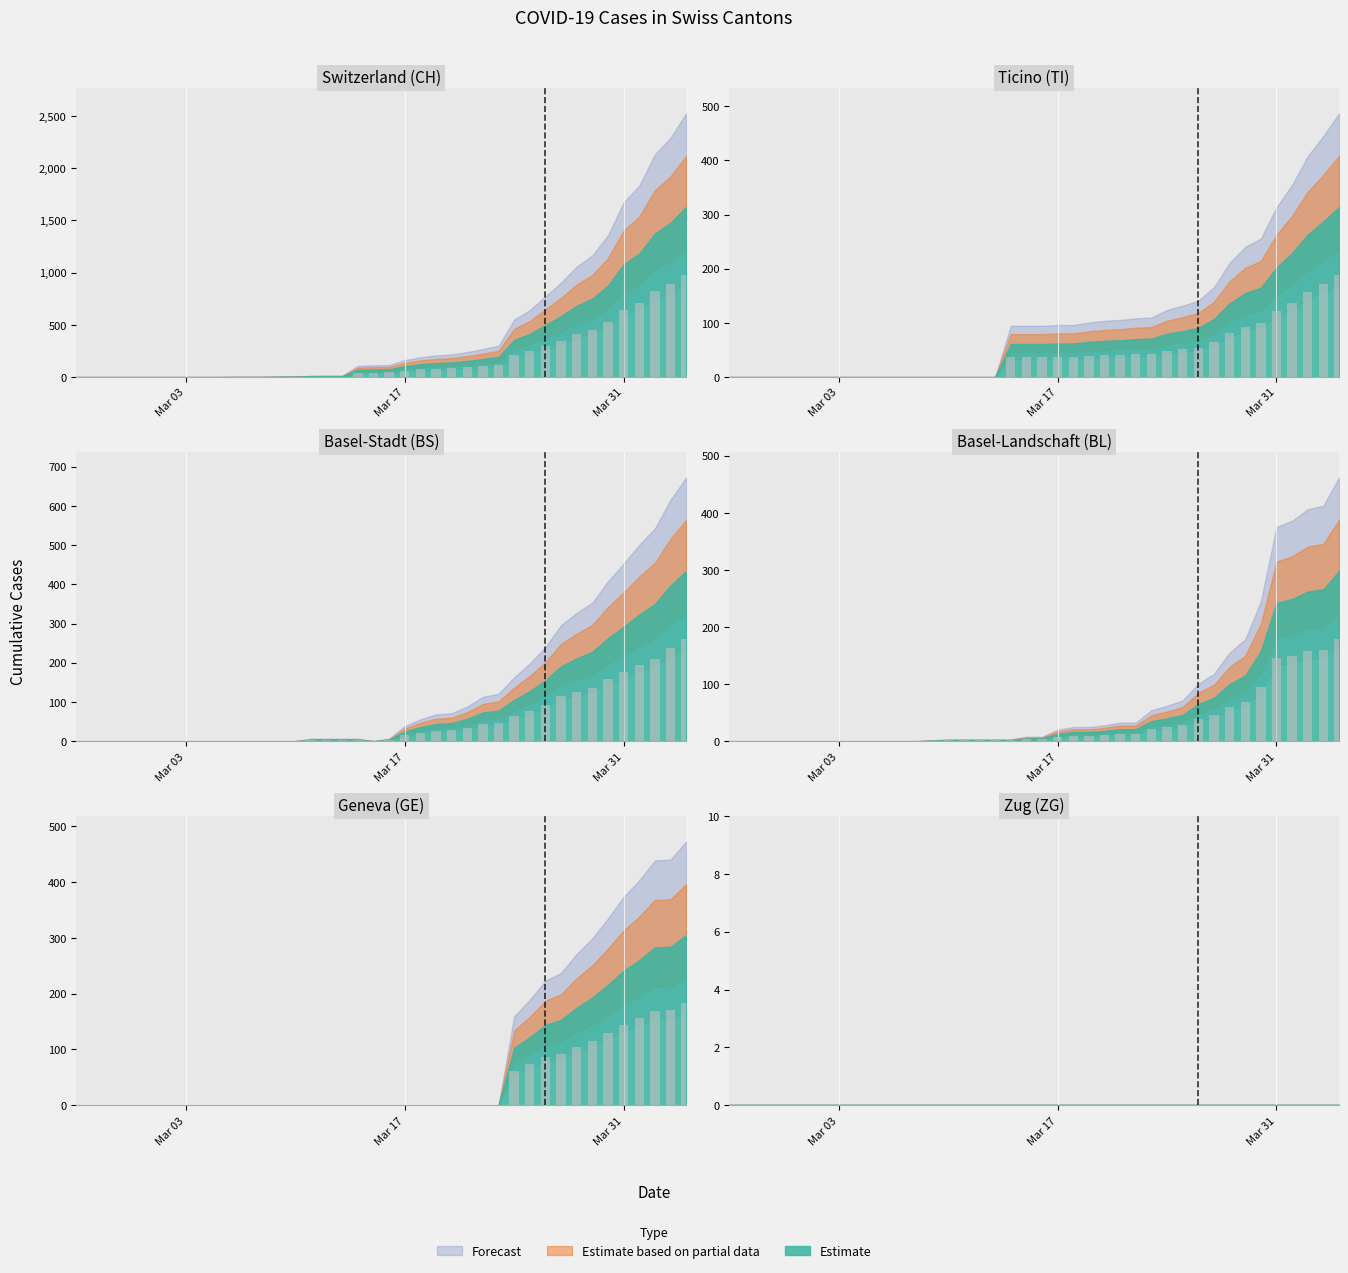

What is the sum of all TI values?

2762